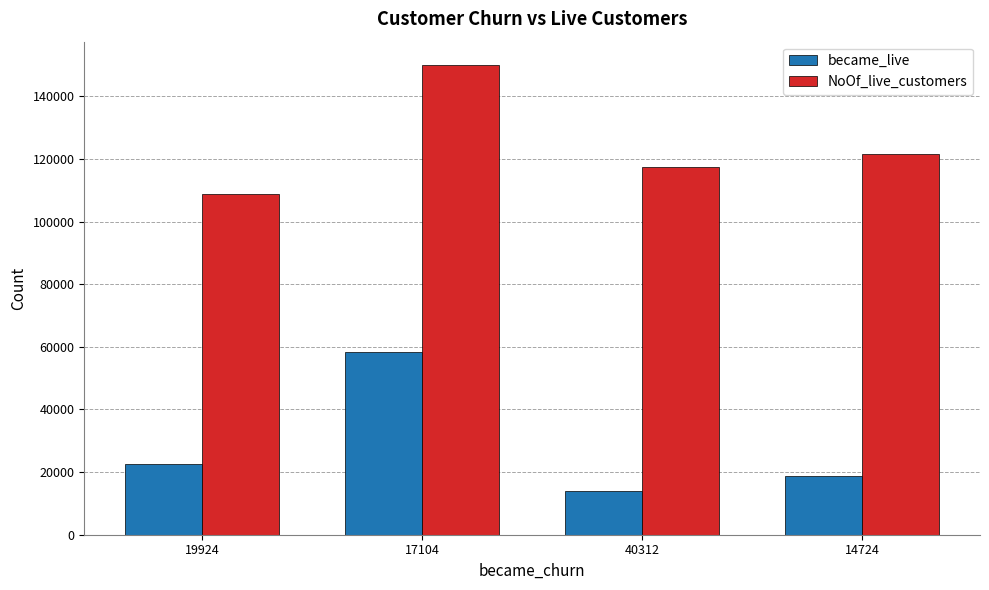

Are the bars grouped side by side (vs. stacked)?

Yes